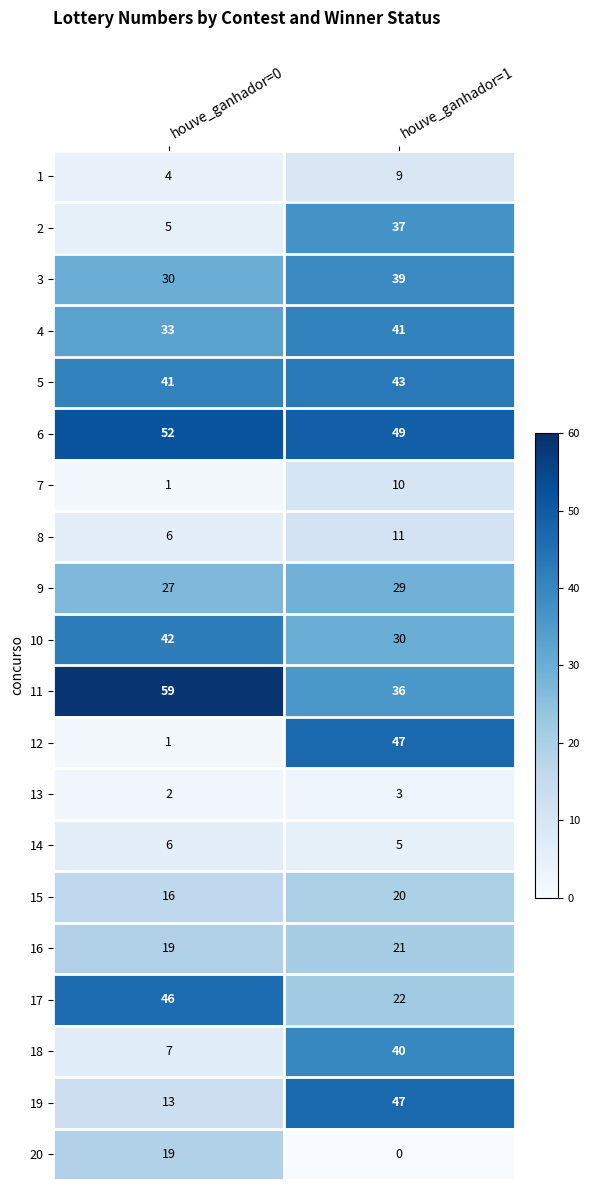

Which series changed the most between houve_ganhador=0 and houve_ganhador=1?

12